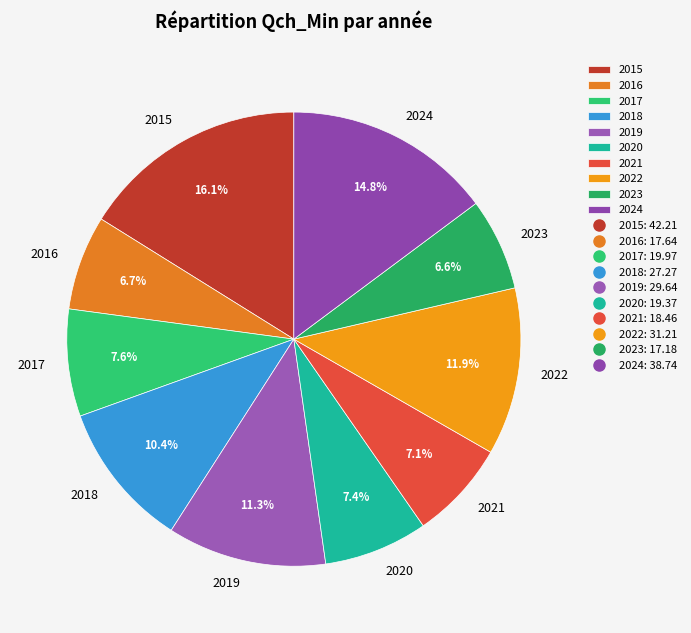

What percentage is the 2015 slice, to the nearest percent?

16%